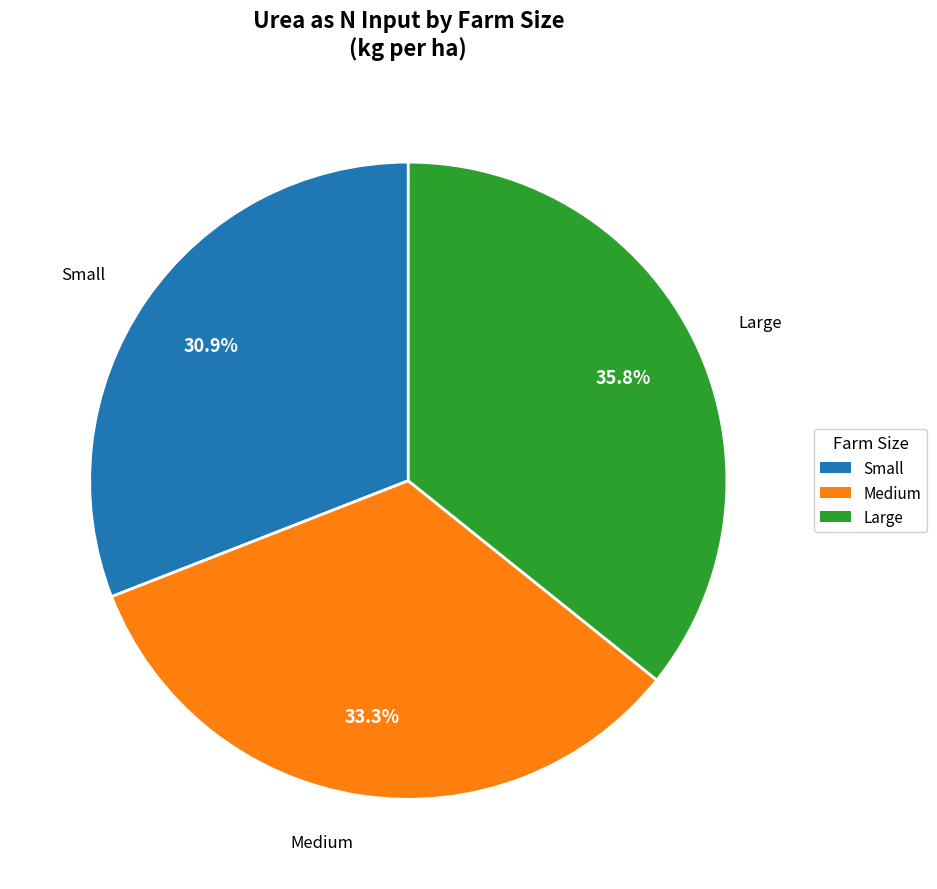

Combined, what portion of the pie is Medium and Large?

69.1%